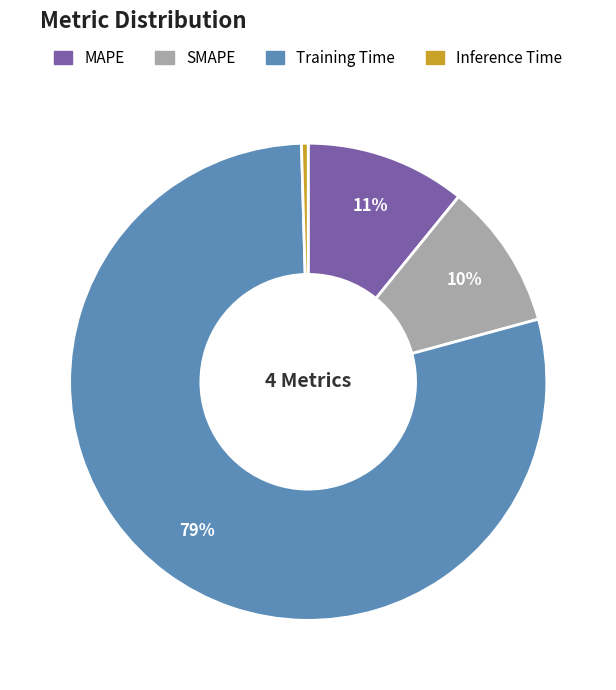

To the nearest percent, what is the difference between the MAPE and Training Time slice percentages?

68%